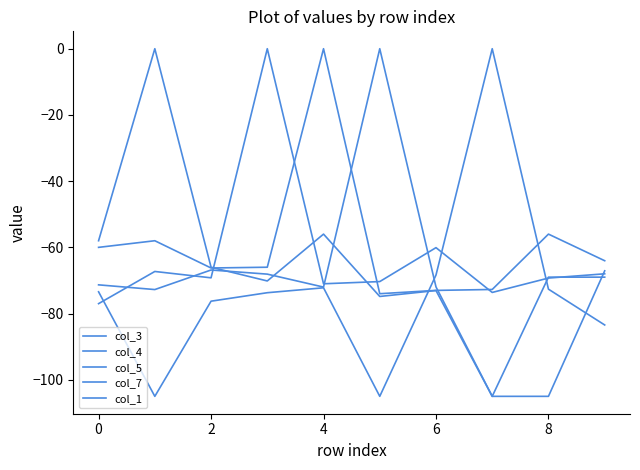

How many lines are shown in the chart?

5